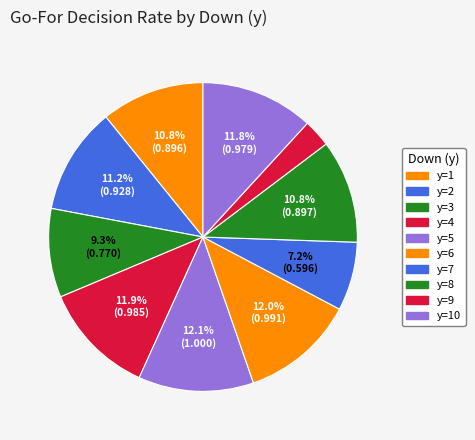

To the nearest percent, what portion does y=7 represent?

7%